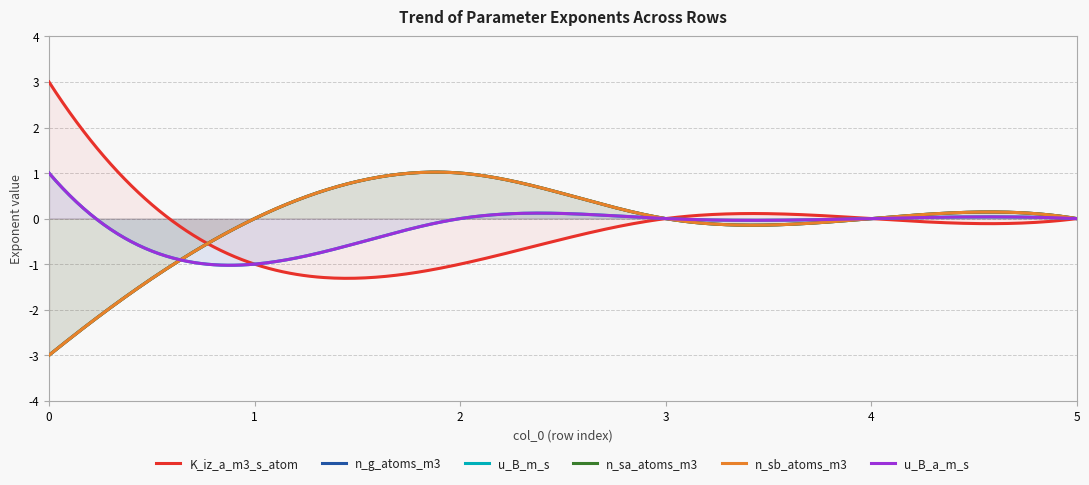

True or false: n_g_atoms_m3 and n_sb_atoms_m3 intersect in this chart.

False